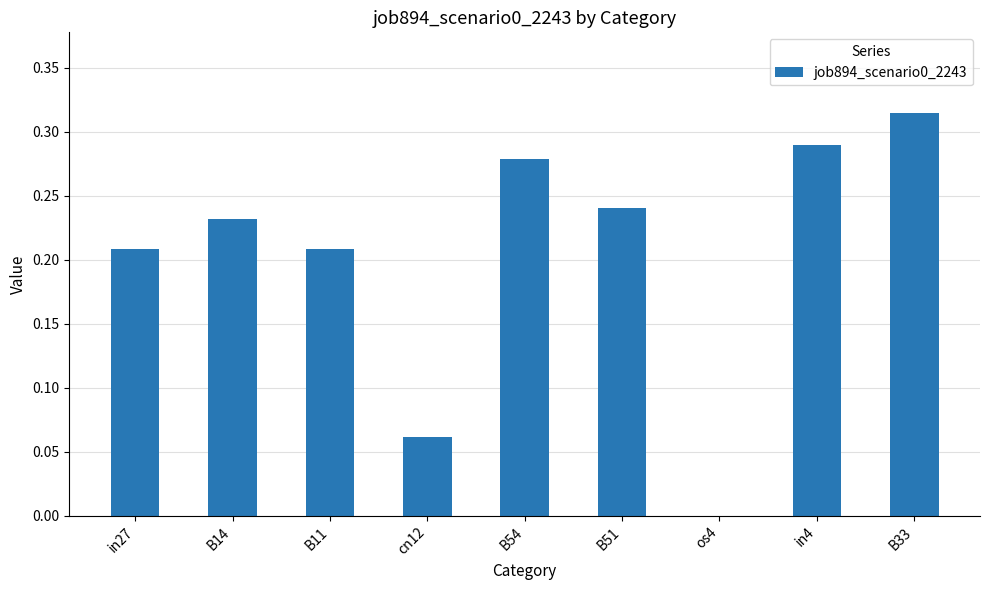

At which category does the chart reach its peak across all series?

B33